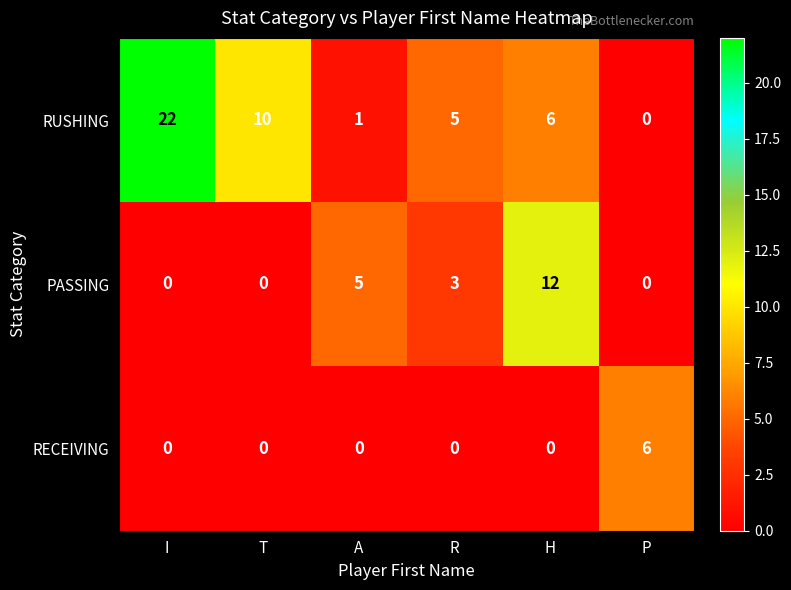

Which series has the largest total across all categories?

RUSHING